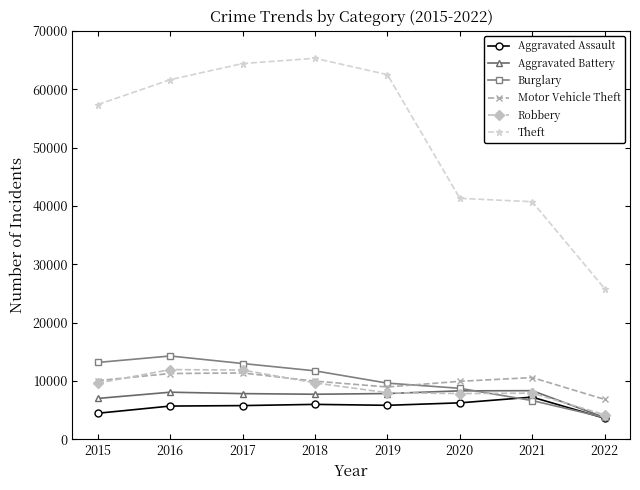

What is the value of the Aggravated Assault point at the 7th from the left?

7243